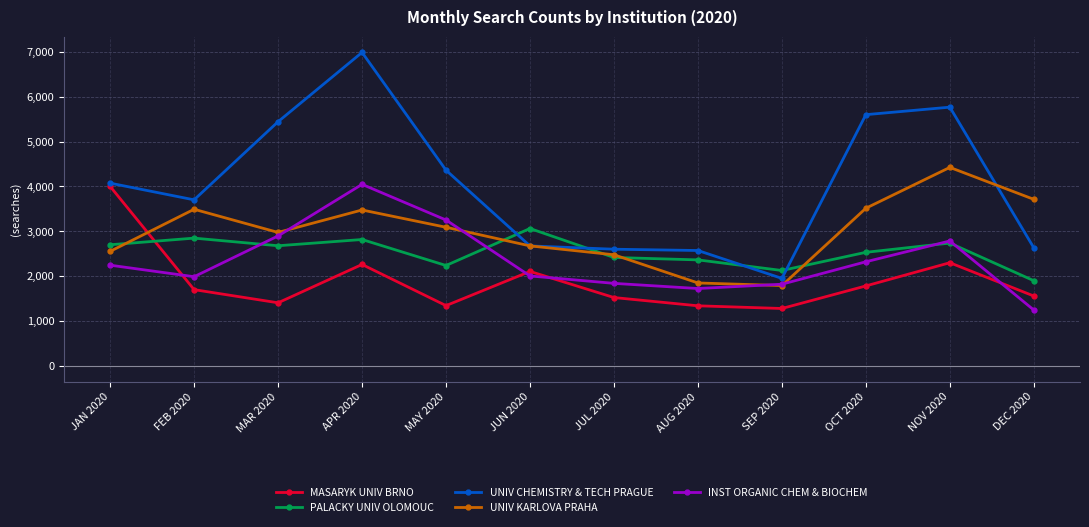

What is the sum of the UNIV CHEMISTRY & TECH PRAGUE values at APR 2020 and FEB 2020?

10689